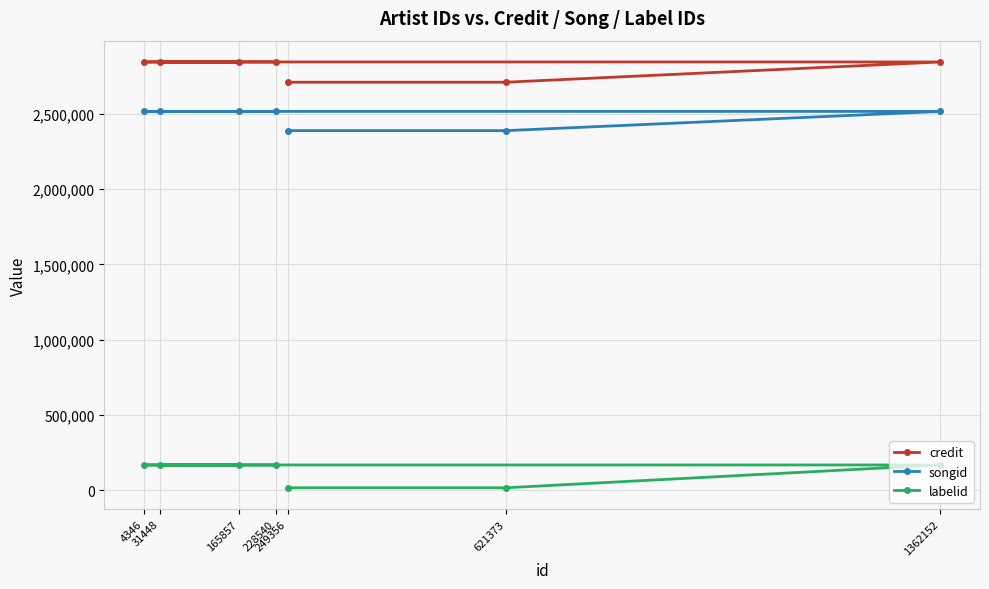

Reading left to right, transcribe all the data shown in this chart.

credit: 4346=2844259	31448=2844259	165857=2844259	228540=2844259	249356=2709695	621373=2709695	1362152=2844259
songid: 4346=2515770	31448=2515770	165857=2515770	228540=2515770	249356=2388025	621373=2388025	1362152=2515770
labelid: 4346=167010	31448=167010	165857=167010	228540=167010	249356=15513	621373=15513	1362152=167010